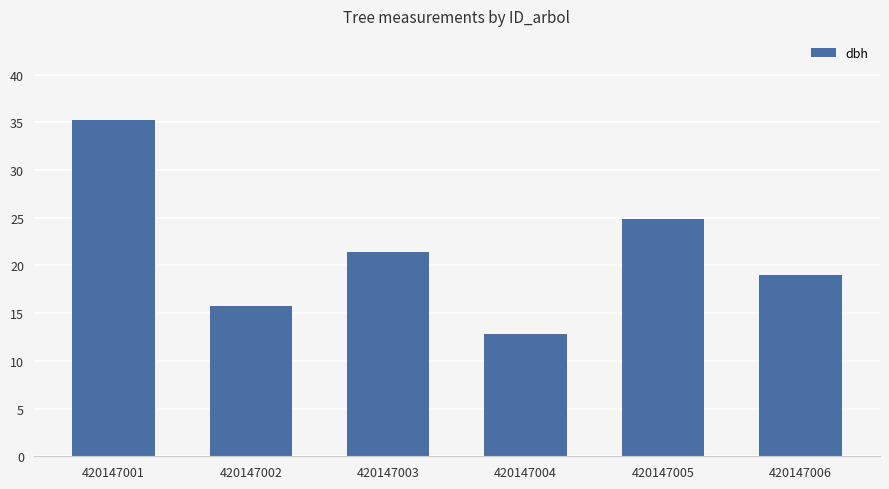

Is it true that the value at 420147001 is 35.2?

True